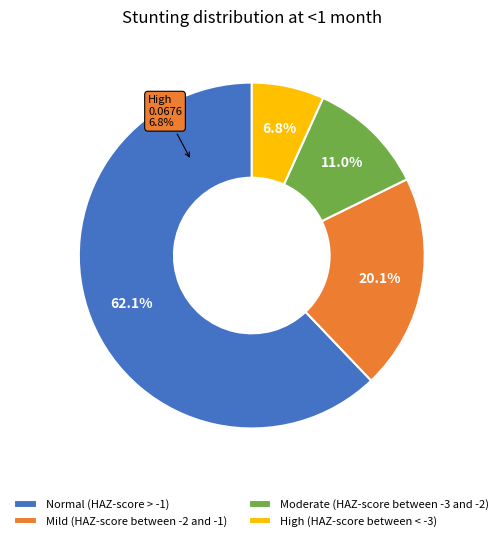

What is the majority slice?

Normal (HAZ-score > -1)